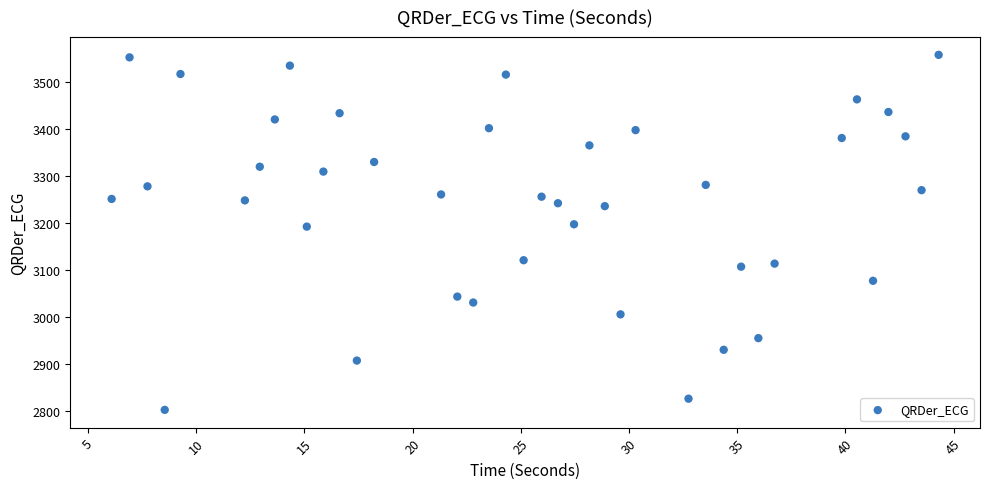

What is the range of Y values (max minus min)?

754.7